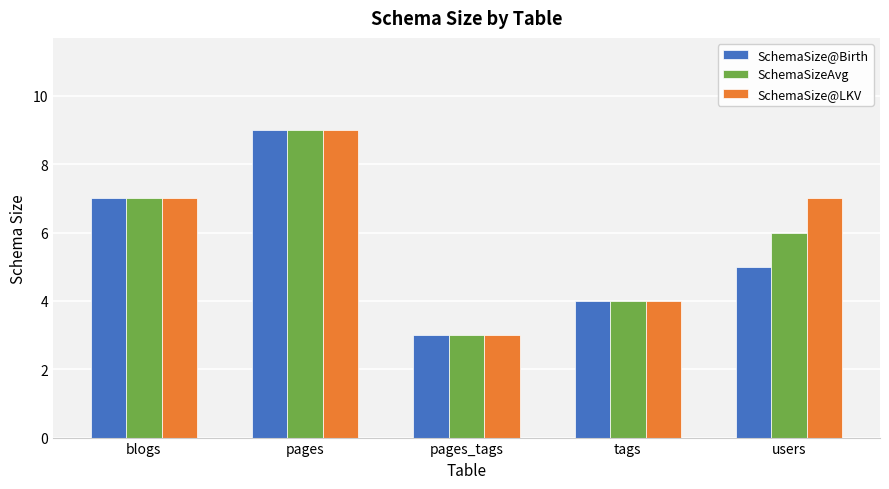

Are the bars horizontal?

No